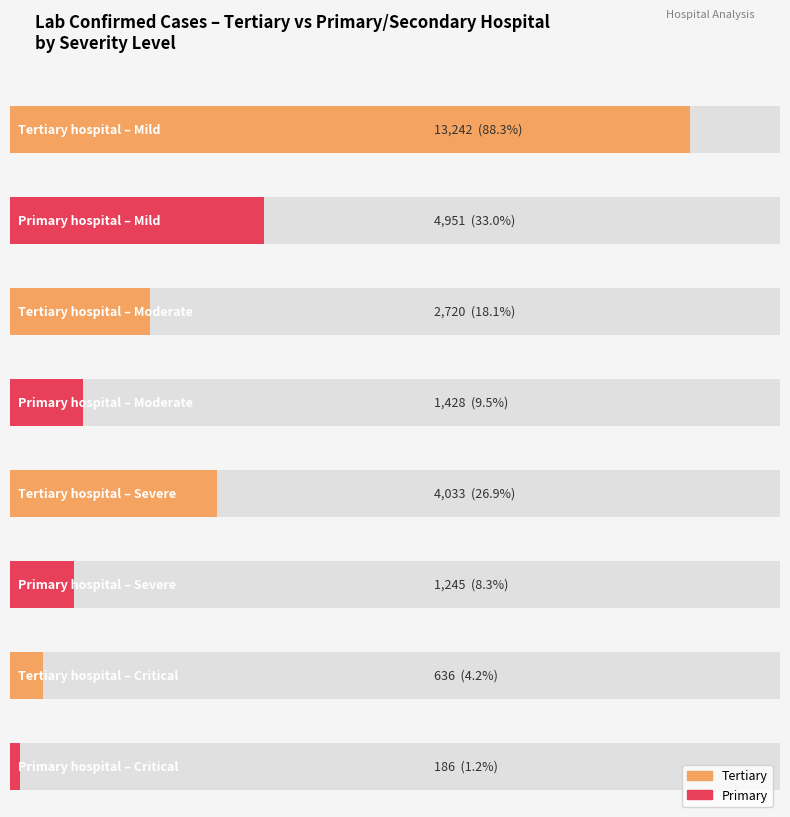

Reading left to right, transcribe all the data shown in this chart.

Tertiary: 13242	2720	4033	636
Primary: 4951	1428	1245	186